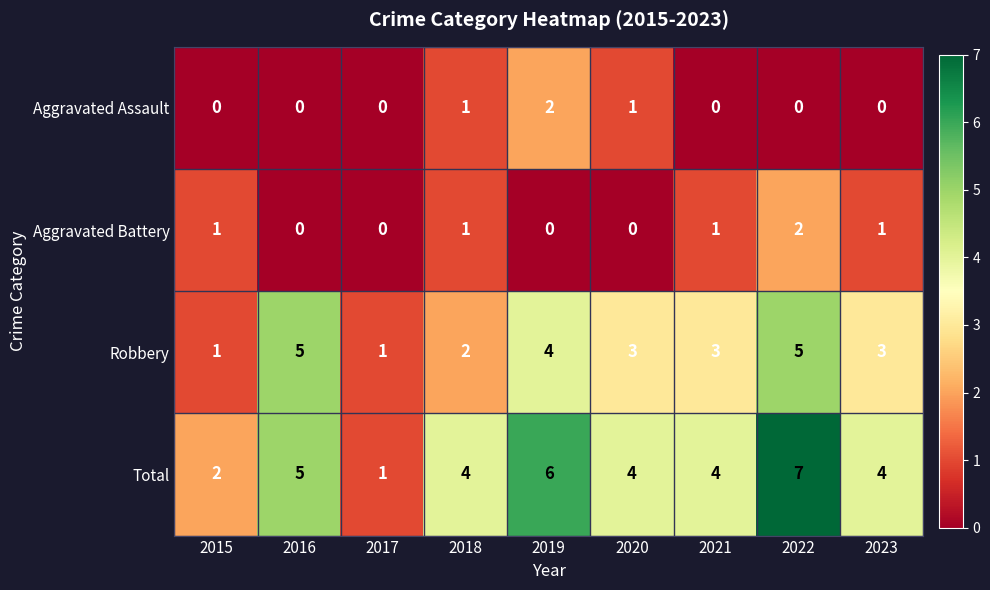

At which category is the sum across all series the highest?

2022